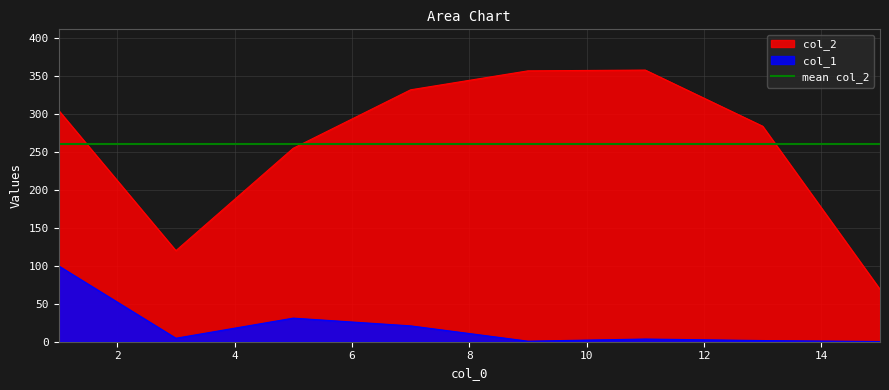

Which series changed the most between 5.0 and 15.0?

col_2